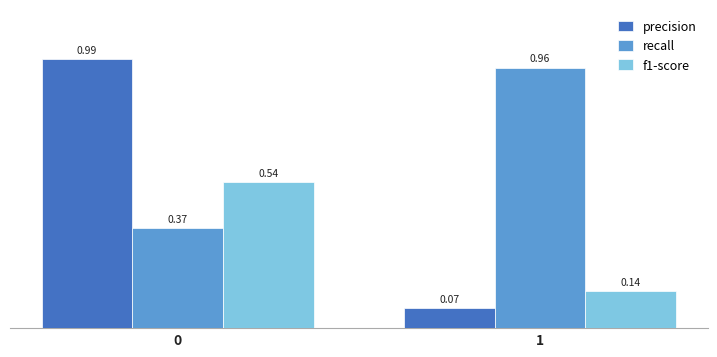

What is the average value of the f1-score series?

0.3